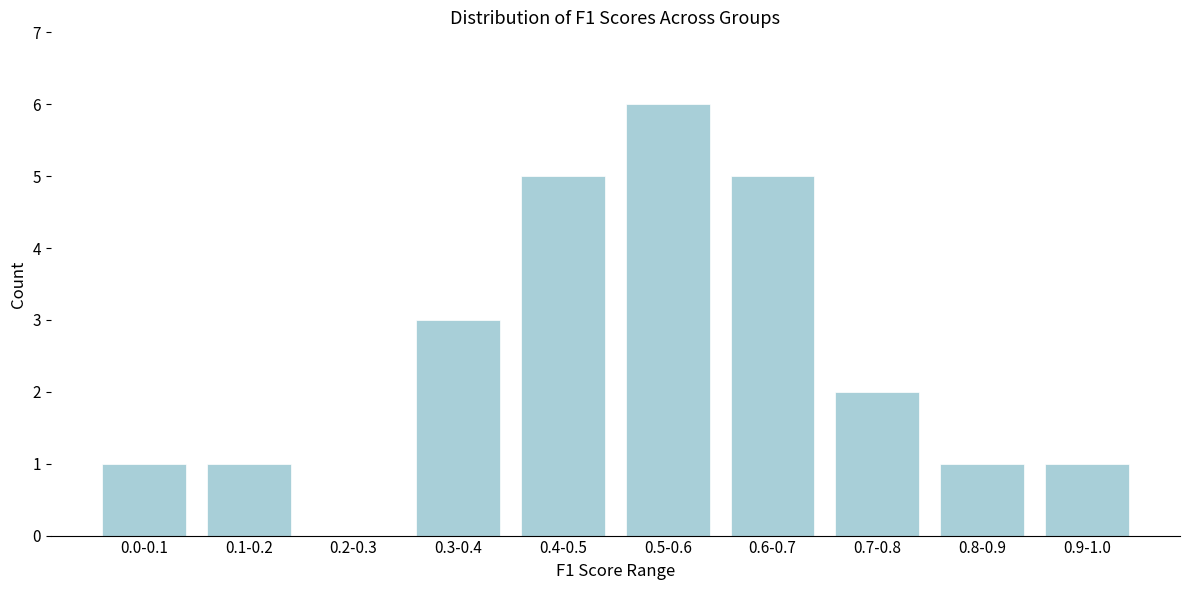

Reading right to left, extract all data points from this chart.

0.9-1.0=1	0.8-0.9=1	0.7-0.8=2	0.6-0.7=5	0.5-0.6=6	0.4-0.5=5	0.3-0.4=3	0.2-0.3=0	0.1-0.2=1	0.0-0.1=1